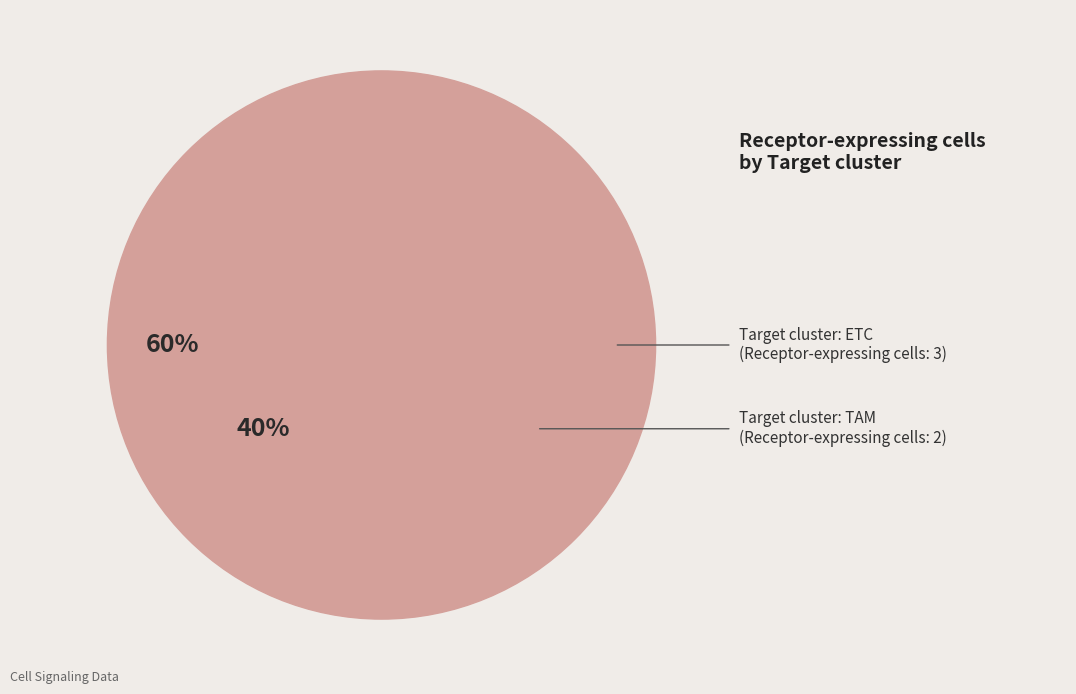

Combined, what portion of the pie is ETC and TAM?

100.0%